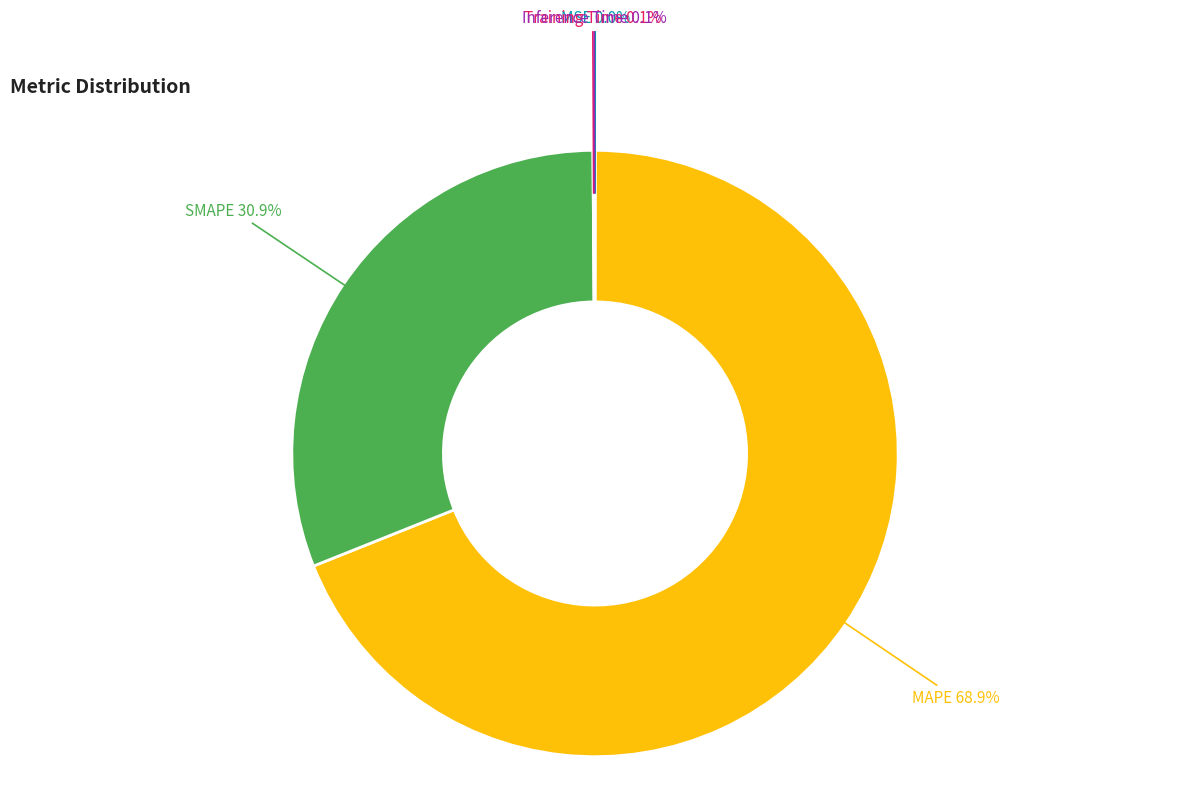

Does any single category account for the majority?

Yes